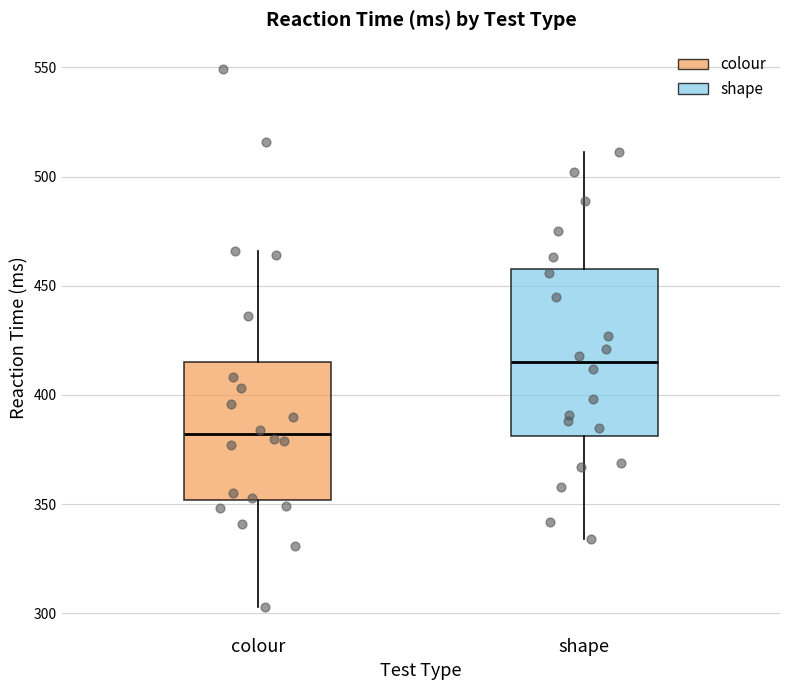

Reading left to right, transcribe this box plot: for each box, give where its median line is, the range the box spans, and where its two whiskers end, as read against the y-axis. The values are not printed on the chart, so give them approximately, as read against the axis.

colour: median 380, box 350 to 415, whiskers 305 to 465
shape: median 415, box 380 to 460, whiskers 335 to 510